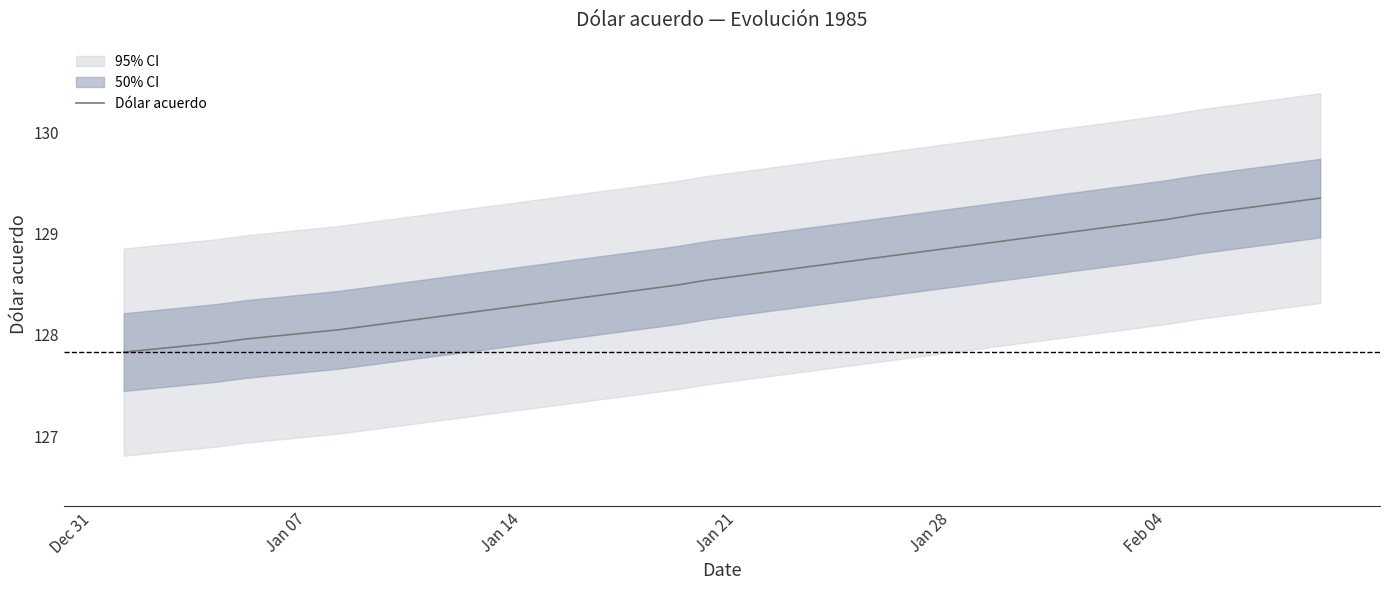

What is the minimum value for Dólar acuerdo?

127.8